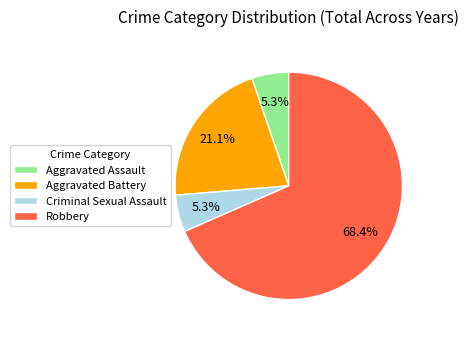

Combined, do Aggravated Assault and Criminal Sexual Assault account for over 50%?

No